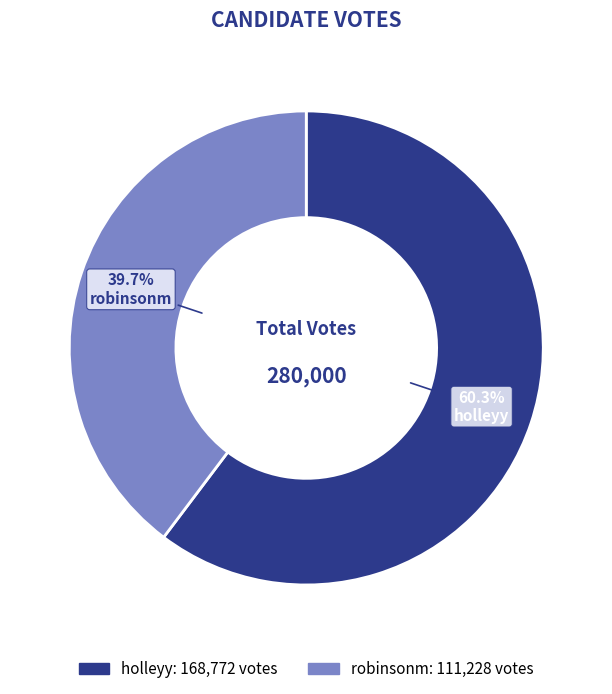

Which slice is the largest?

holleyy